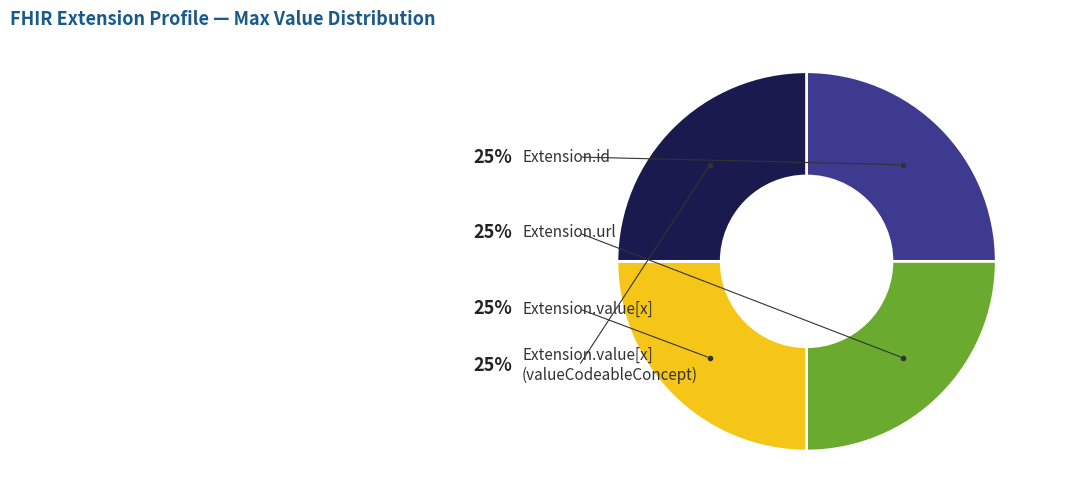

Is there any slice that represents more than half of the pie?

No